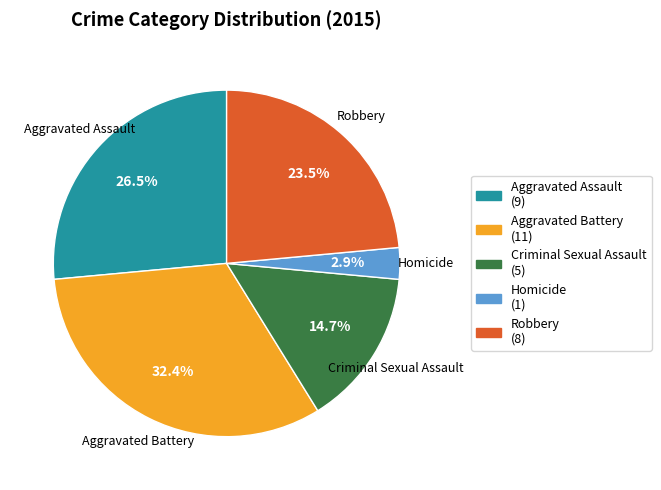

What is the ratio of the value at Homicide to the value at Aggravated Battery?

0.1